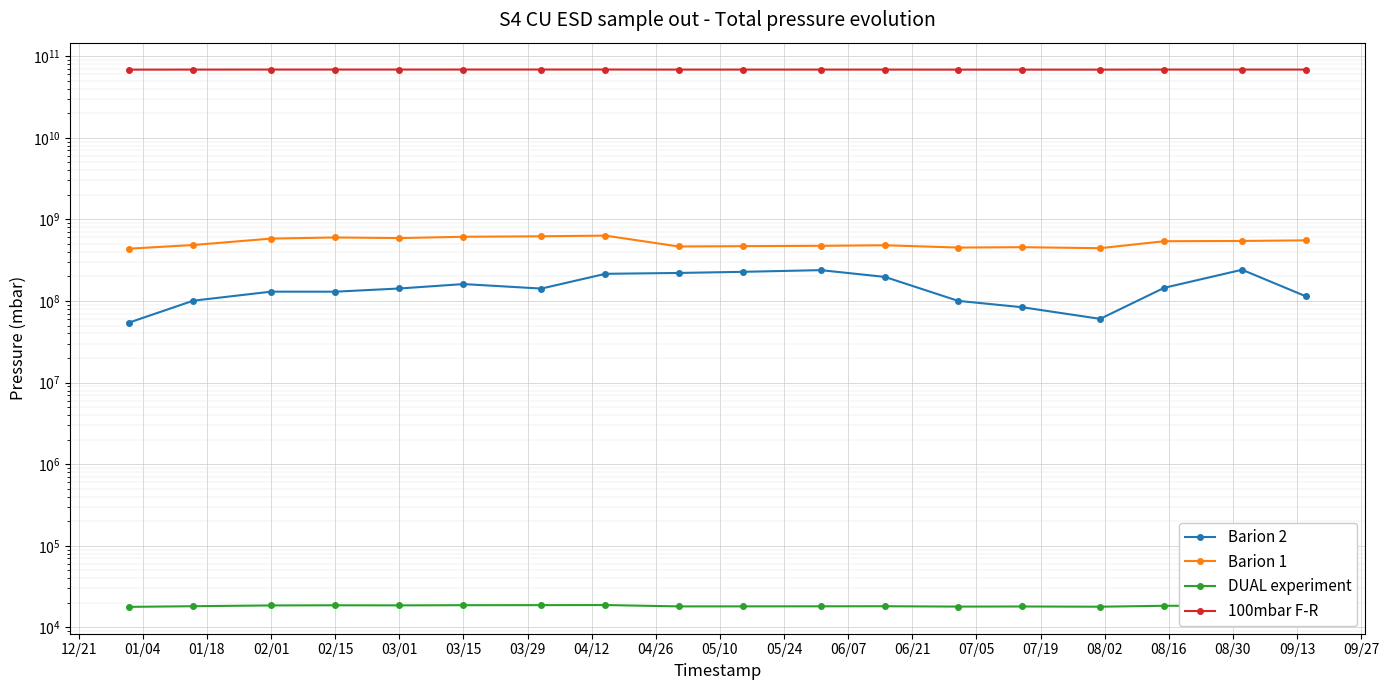

Which series has the largest total across all categories?

100mbar F-R